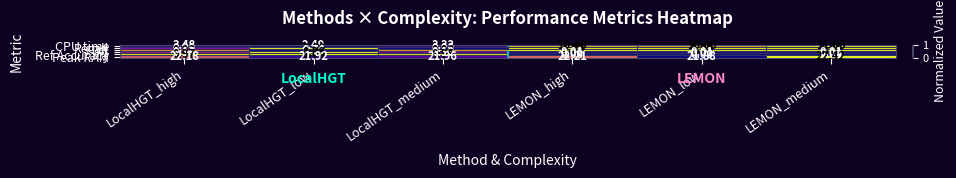

Is the value of F1 at LocalHGT_low greater than the value of Peak RAM at LocalHGT_high?

No